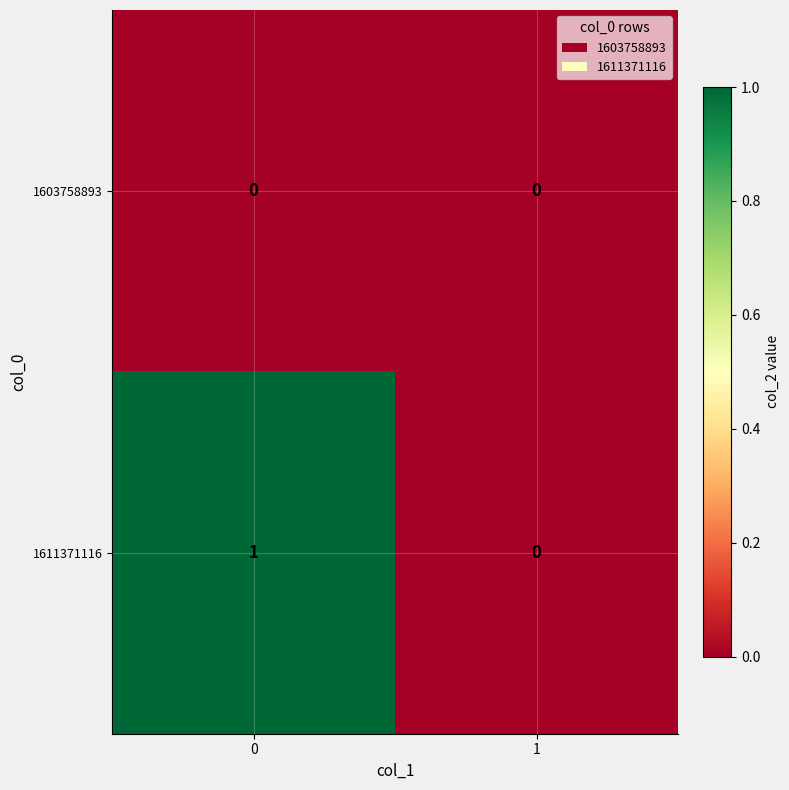

Which series has the widest spread of values?

1611371116